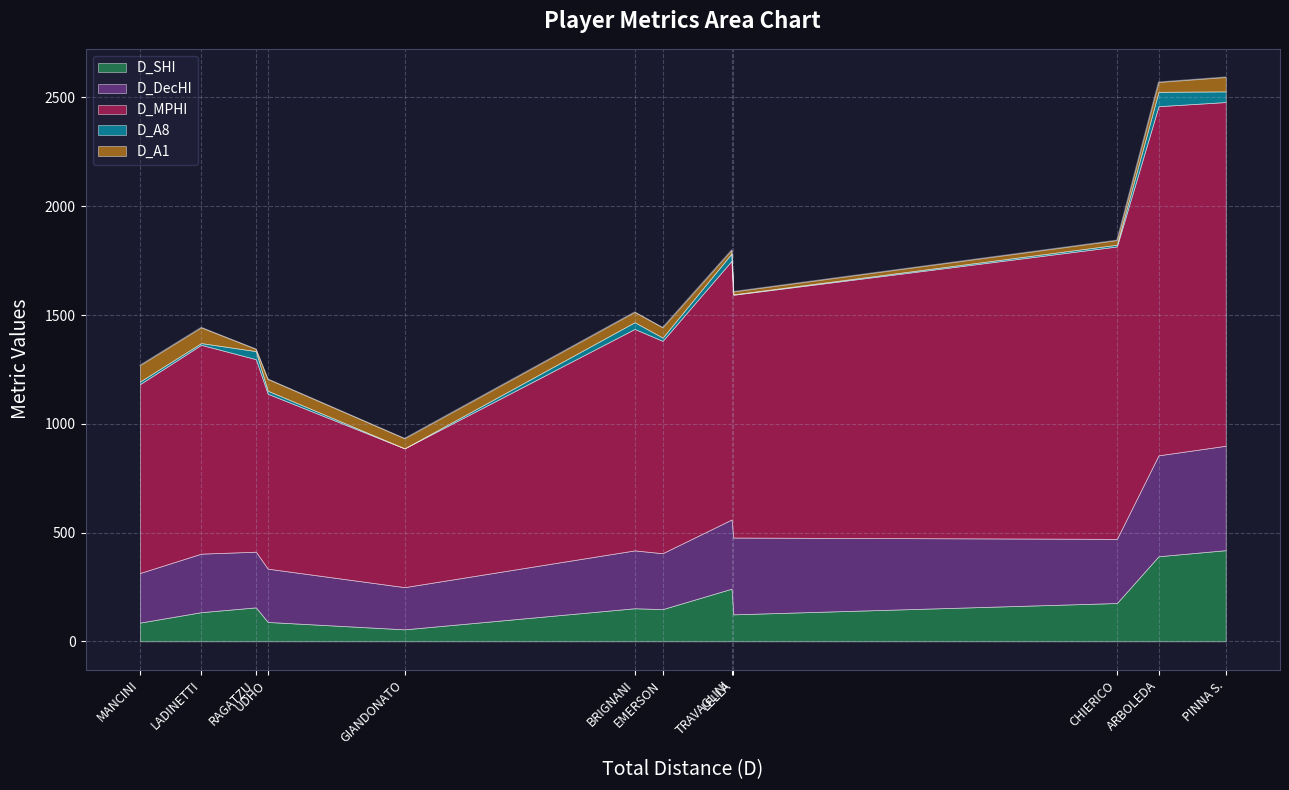

What is the label of the 5th point from the left?

GIANDONATO